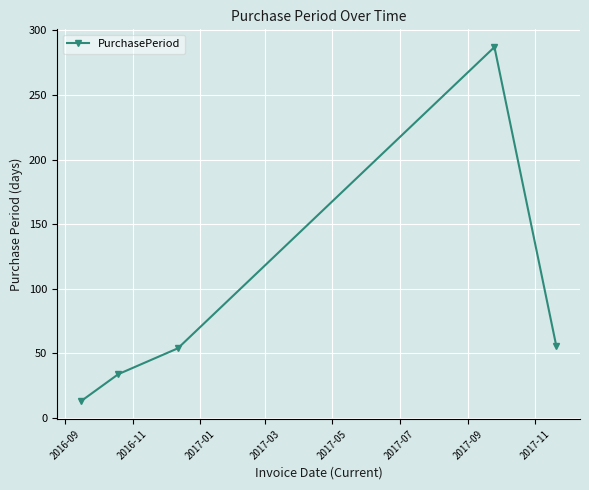

What is the value of the 4th point from the left?

287